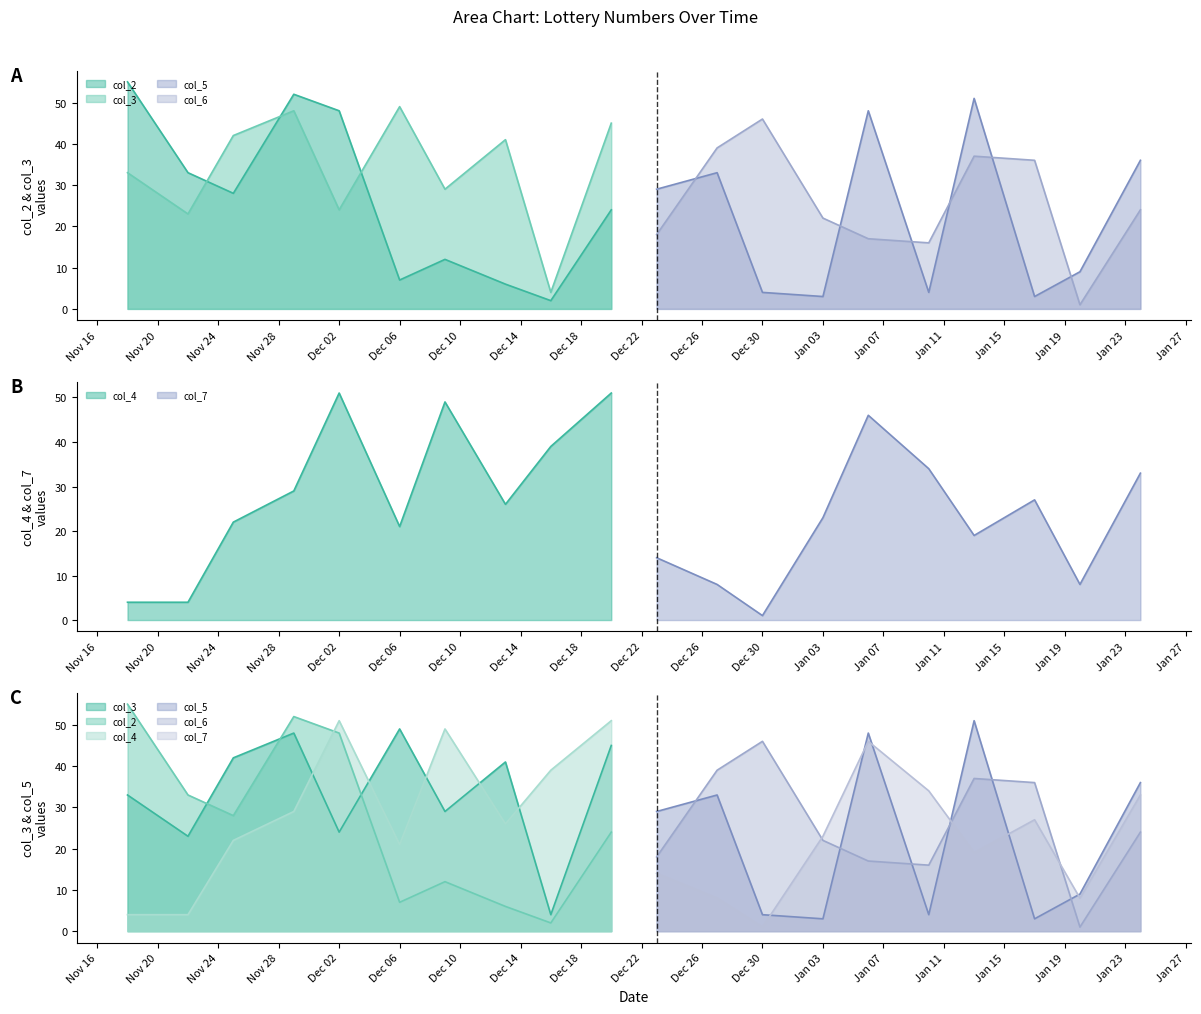

At 10, list the series in order from smallest to largest.

col_6, col_2, col_5, col_7, col_3, col_4